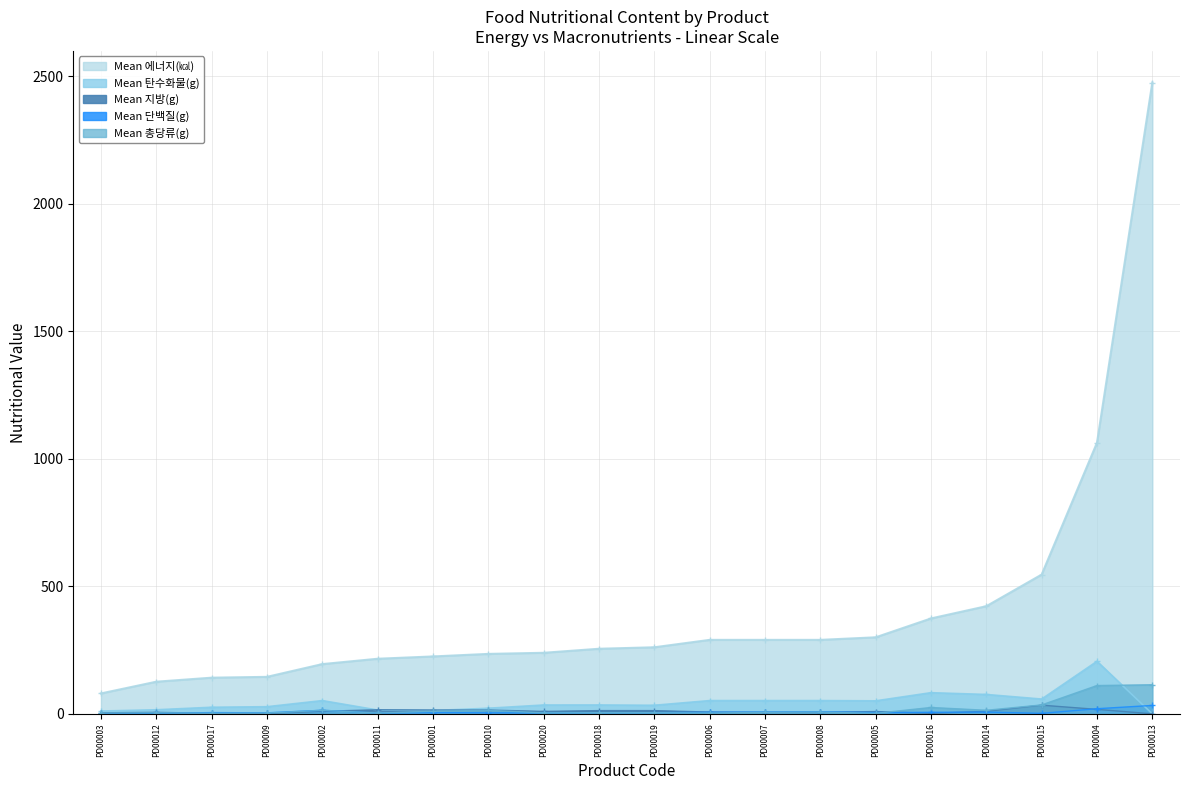

Reading right to left, extract all data points from this chart.

Mean 에너지(㎉): PD00020=239.3	PD00019=260.9	PD00018=255.2	PD00017=141.8	PD00016=374.0	PD00015=546.0	PD00014=422.0	PD00013=2475.0	PD00012=126.0	PD00011=216.0	PD00010=235.0	PD00009=145.0	PD00008=290.0	PD00007=290.0	PD00006=290.0	PD00005=300.0	PD00004=1063.0	PD00003=80.0	PD00002=195.0	PD00001=225.0
Mean 탄수화물(g): PD00020=34.7	PD00019=33.6	PD00018=34.8	PD00017=25.8	PD00016=83.0	PD00015=58.0	PD00014=76.0	PD00013=0.0	PD00012=16.0	PD00011=15.0	PD00010=22.0	PD00009=28.0	PD00008=52.0	PD00007=52.0	PD00006=52.0	PD00005=51.0	PD00004=206.0	PD00003=11.0	PD00002=52.0	PD00001=13.0
Mean 지방(g): PD00020=9.6	PD00019=12.8	PD00018=12.8	PD00017=2.1	PD00016=2.0	PD00015=34.0	PD00014=10.0	PD00013=0.0	PD00012=6.0	PD00011=16.0	PD00010=15.0	PD00009=2.0	PD00008=6.0	PD00007=6.0	PD00006=7.0	PD00005=9.0	PD00004=17.6	PD00003=4.0	PD00002=10.0	PD00001=15.0
Mean 단백질(g): PD00020=3.6	PD00019=4.6	PD00018=4.6	PD00017=4.9	PD00016=6.0	PD00015=2.0	PD00014=7.0	PD00013=33.0	PD00012=2.0	PD00011=3.0	PD00010=4.0	PD00009=4.0	PD00008=8.0	PD00007=7.0	PD00006=6.0	PD00005=5.0	PD00004=20.1	PD00003=1.0	PD00002=14.0	PD00001=5.0
Mean 총당류(g): PD00020=3.8	PD00019=4.5	PD00018=4.5	PD00017=2.5	PD00016=25.0	PD00015=35.0	PD00014=14.0	PD00013=114.0	PD00012=4.0	PD00011=3.0	PD00010=14.0	PD00009=3.0	PD00008=7.0	PD00007=6.0	PD00006=3.0	PD00005=2.0	PD00004=111.0	PD00003=3.0	PD00002=14.0	PD00001=10.0